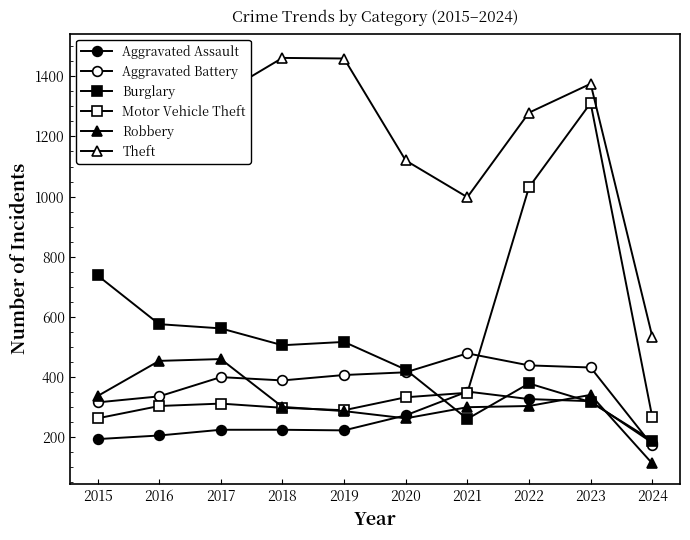

What is the minimum value shown in the chart?

113